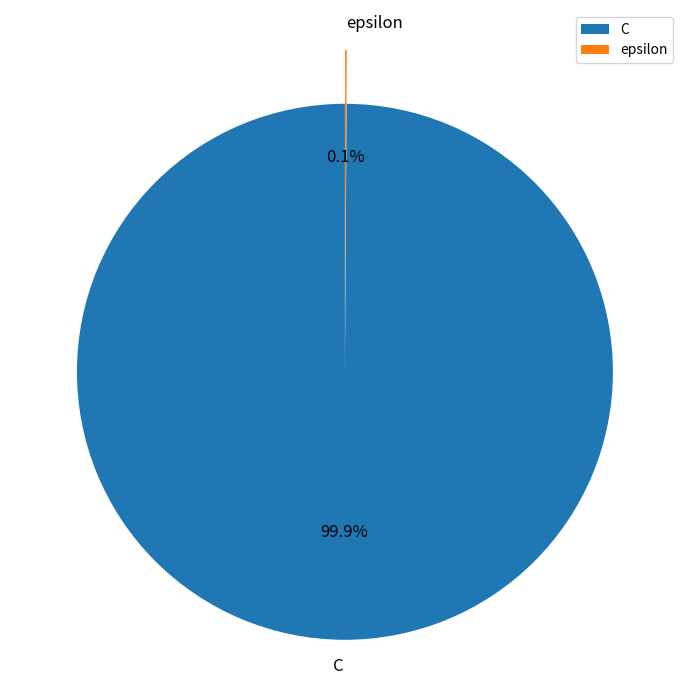

Does any single category account for the majority?

Yes